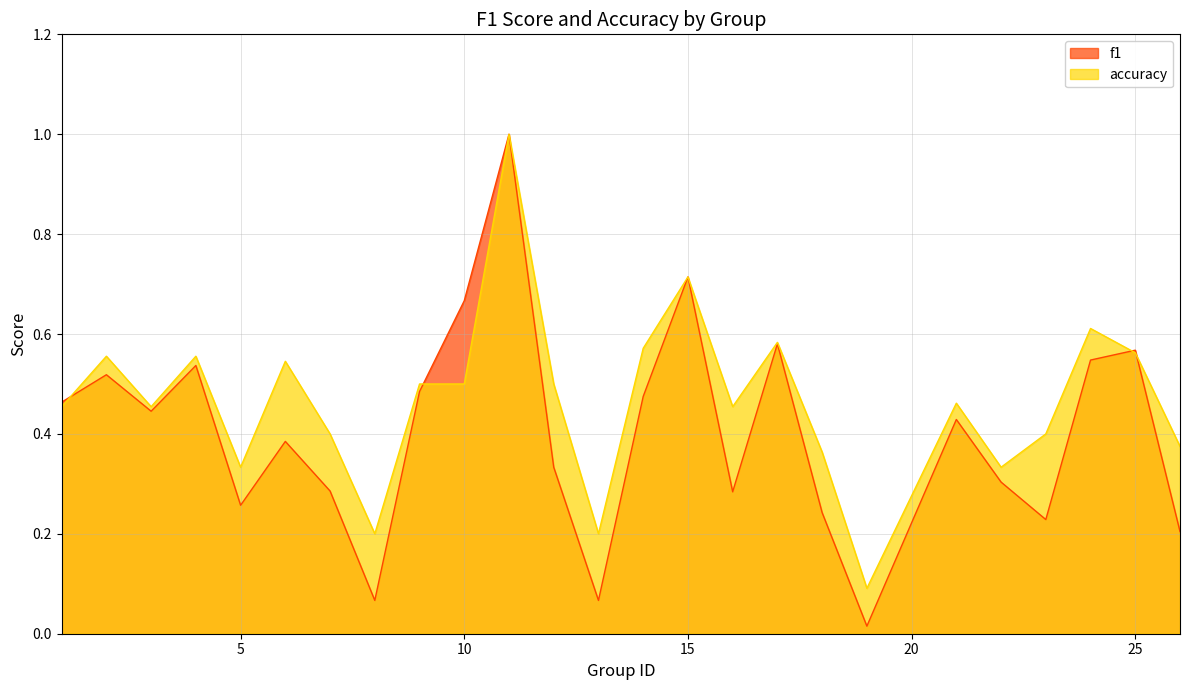

True or false: f1 and accuracy intersect in this chart.

True